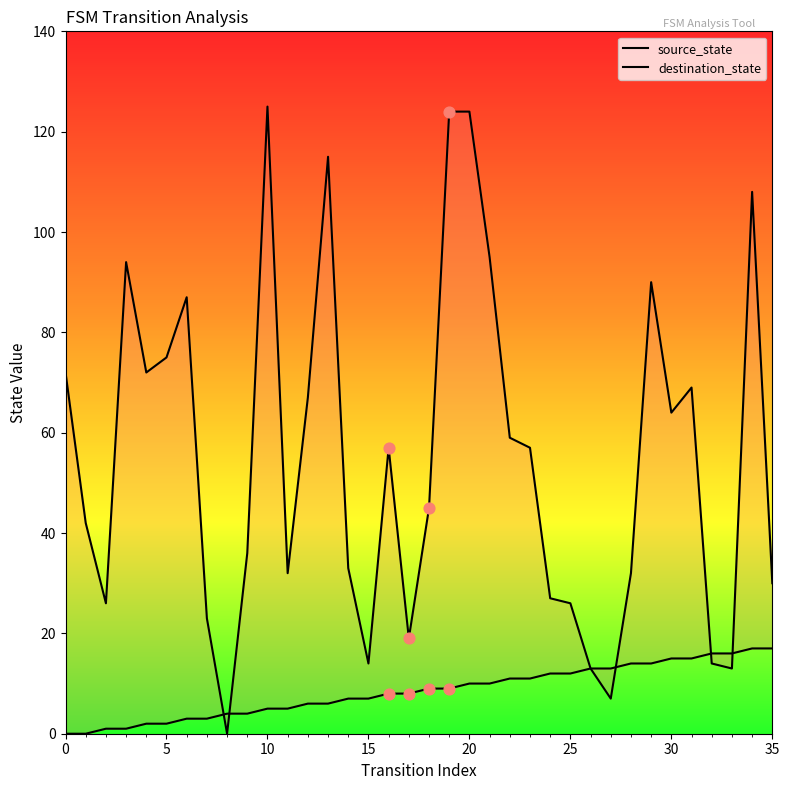

Is the value of source_state at 35 greater than the value of destination_state at 29?

No